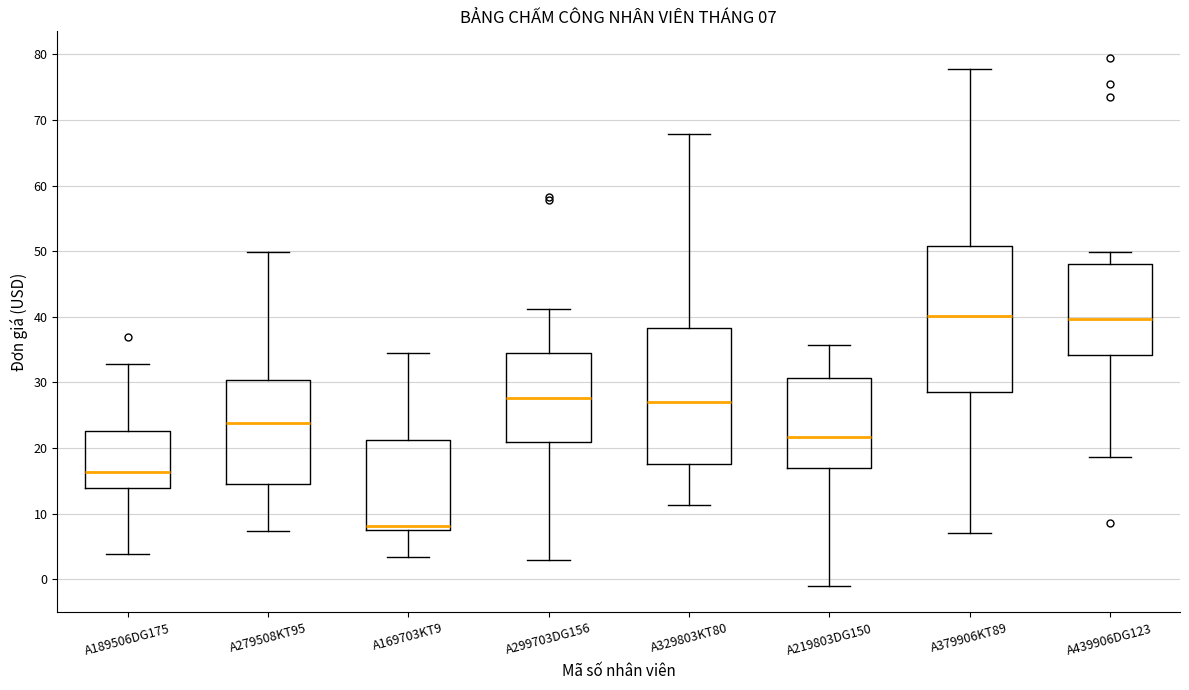

Which box's median line is the lowest?

A169703KT9